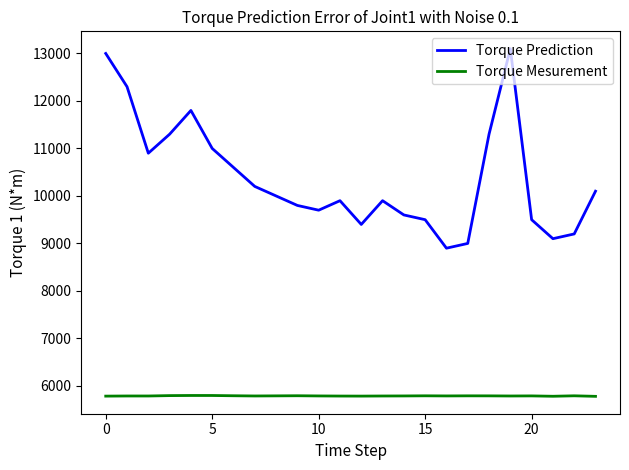

Count the number of data series in this chart.

2